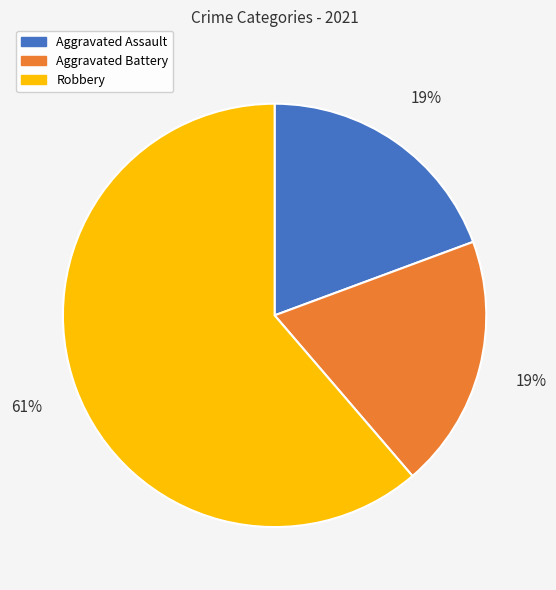

True or false: Aggravated Assault accounts for 25% of the total.

False